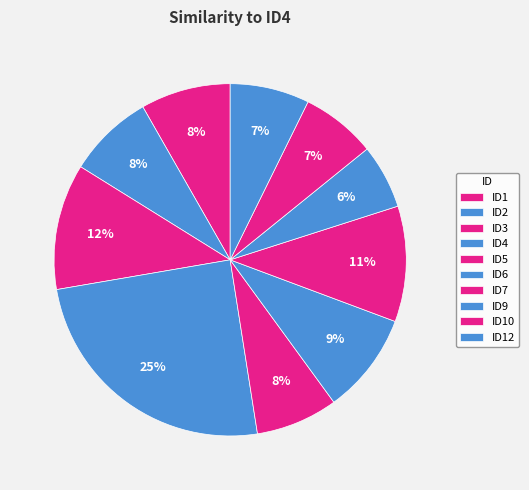

Rank the categories by value from highest to lowest.

ID4, ID3, ID7, ID6, ID1, ID2, ID5, ID12, ID10, ID9